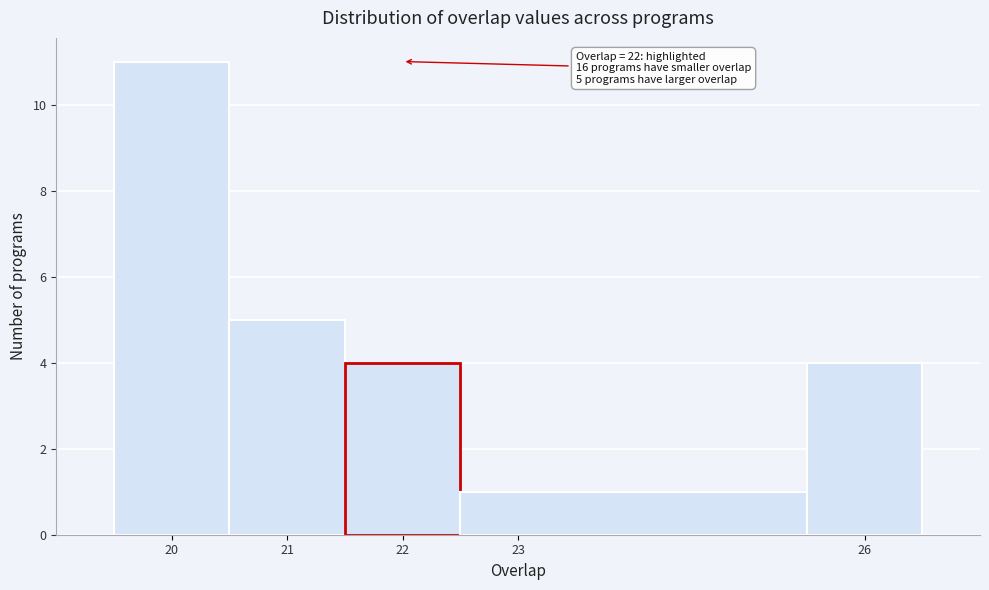

Which range on the x-axis has the tallest bar?

19.5 to 20.5